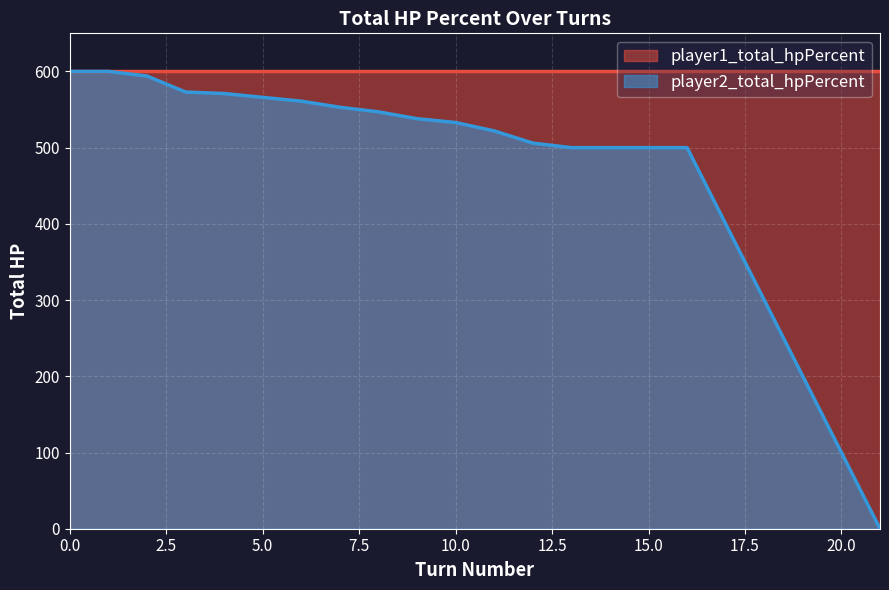

How many lines are shown in the chart?

2